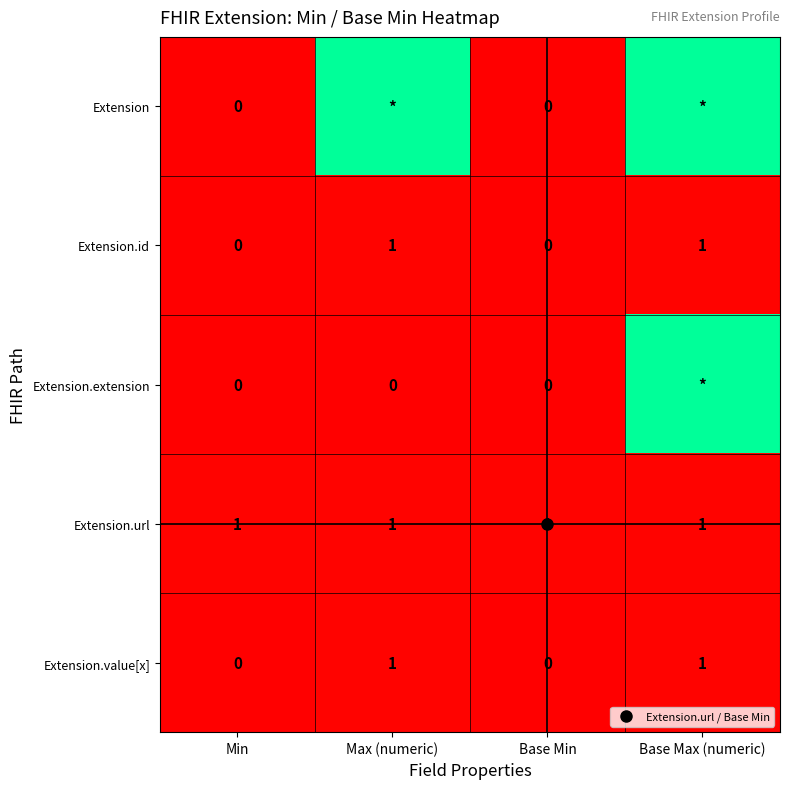

Is it true that Extension.id equals 0 at Base Min?

False